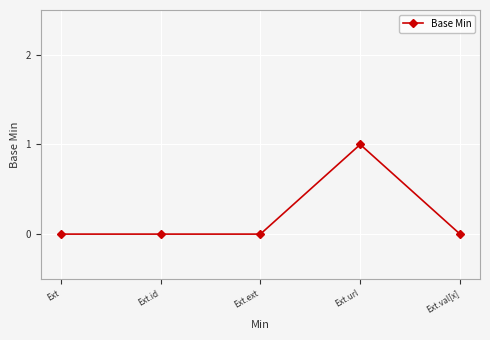

Is it true that the value at Ext.url is 1?

True